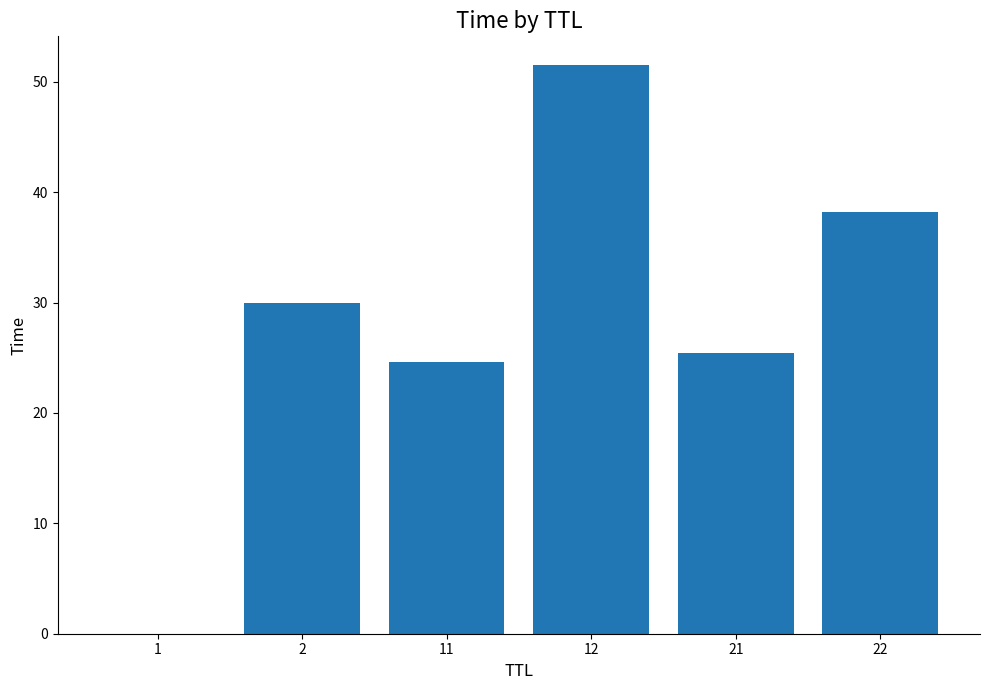

What is the sum of all values?

169.8